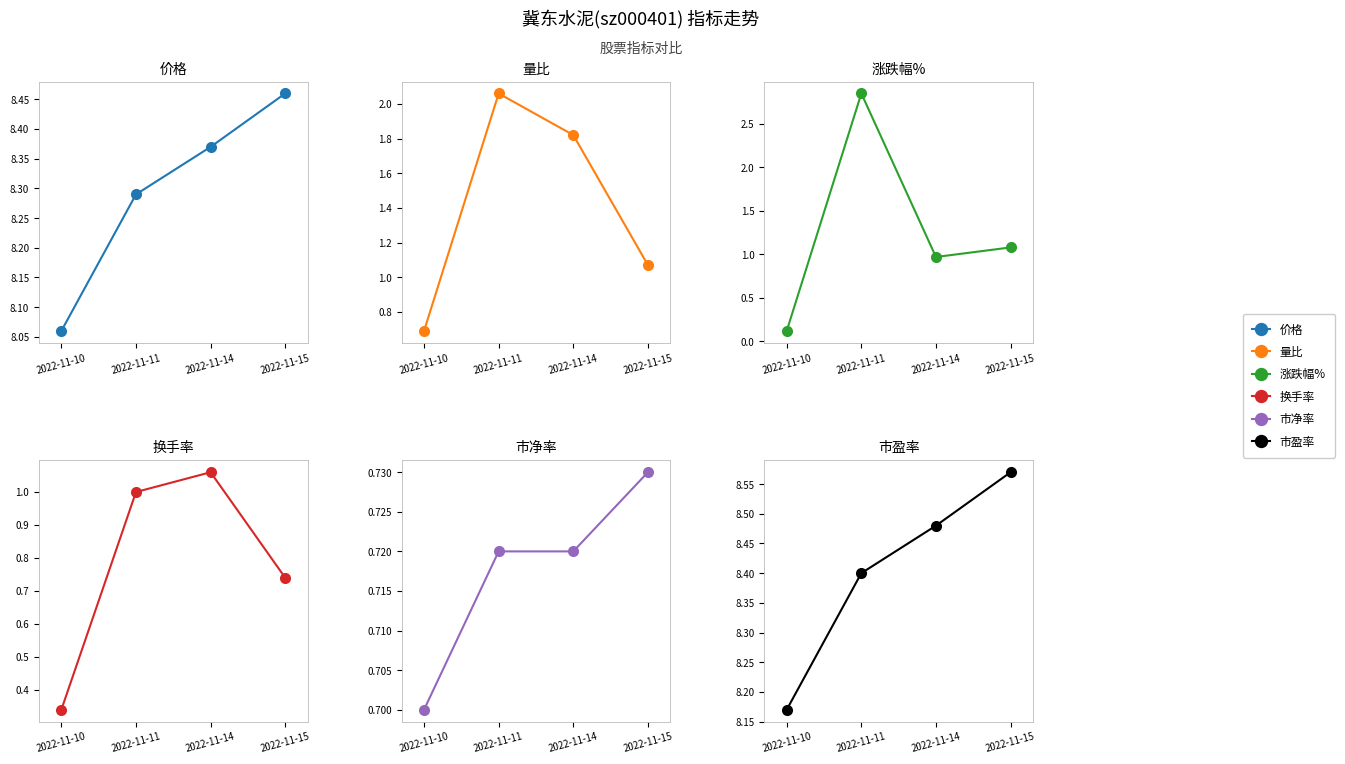

How many interior local peaks does the 量比 series have?

1